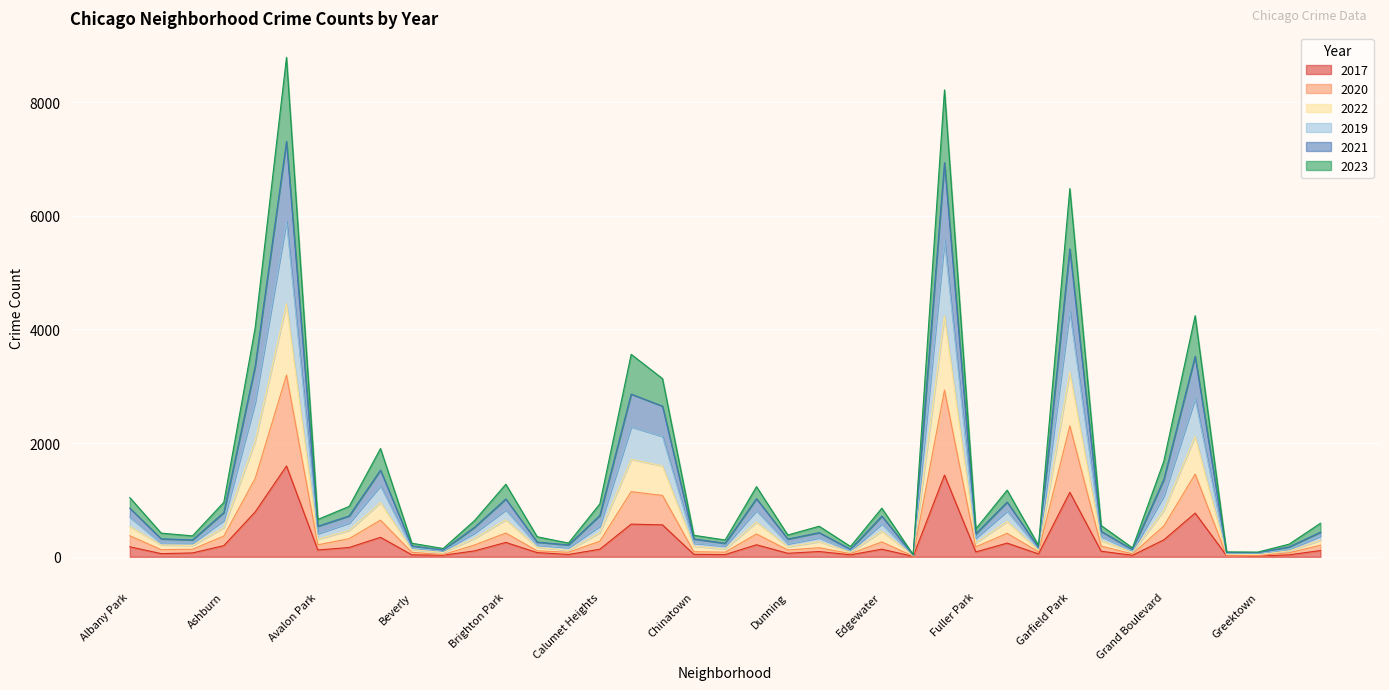

Which series has the largest range (max minus min)?

2023